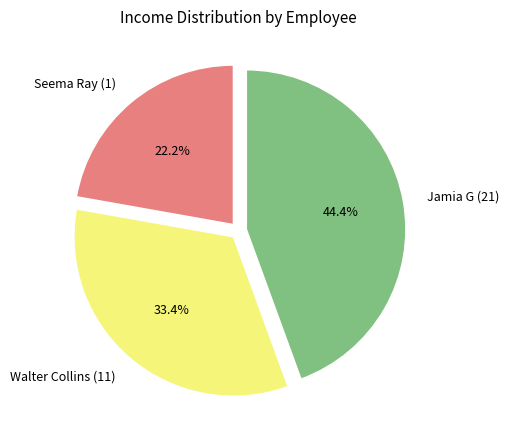

What is the ratio of the value at Seema Ray (1) to the value at Jamia G (21)?

0.5